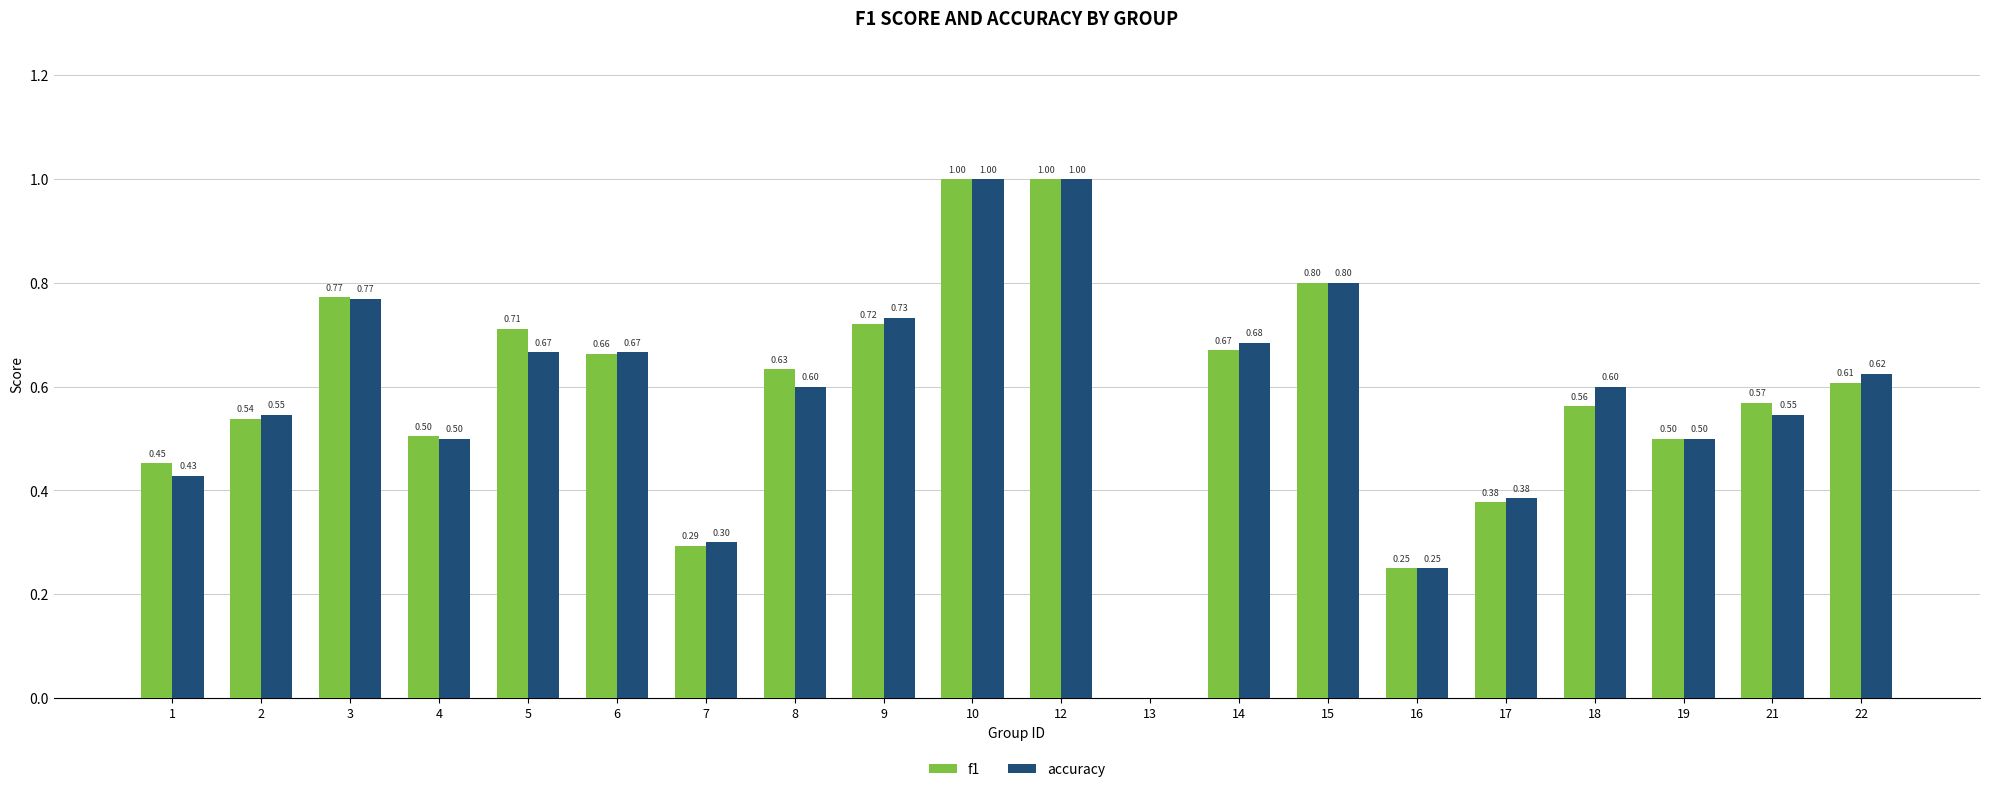

Are the bars horizontal?

No